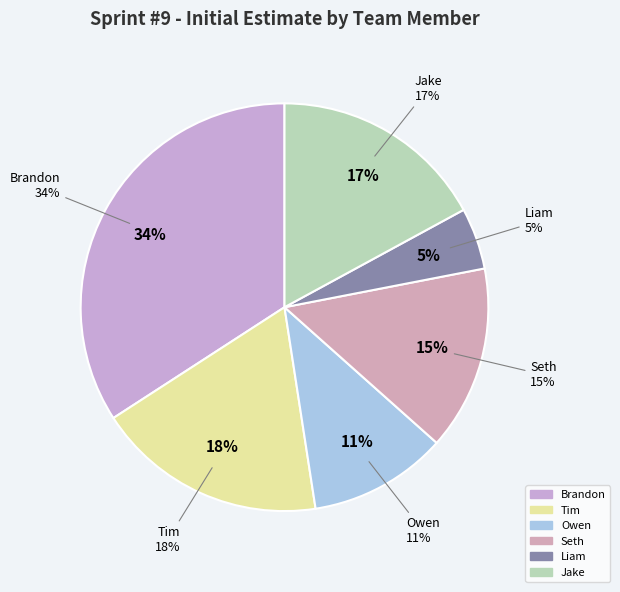

Is there any slice that represents more than half of the pie?

No